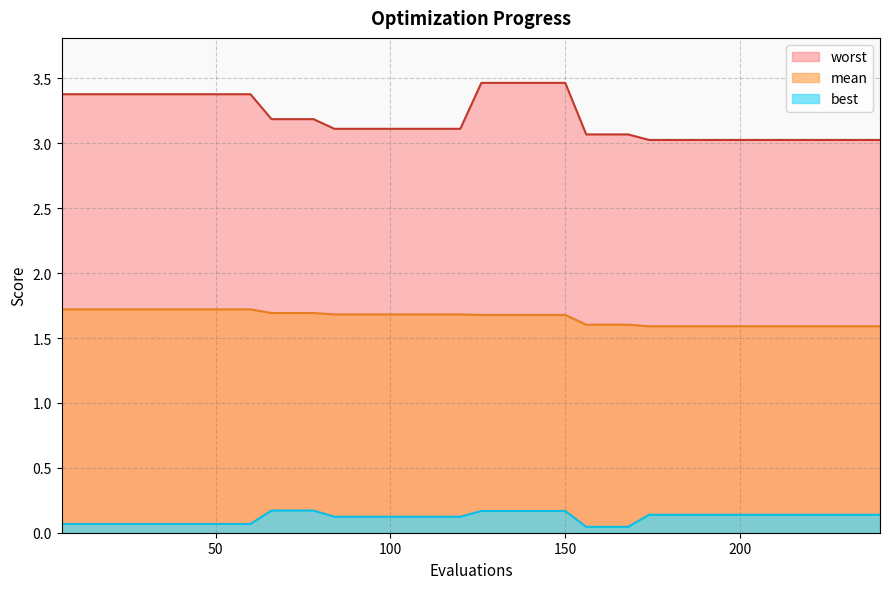

Rank the categories by best value from lowest to highest.

156, 162, 168, 6, 12, 18, 24, 30, 36, 42, 48, 54, 60, 84, 90, 96, 102, 108, 114, 120, 174, 180, 186, 192, 198, 204, 210, 216, 222, 228, 234, 240, 126, 132, 138, 144, 150, 66, 72, 78